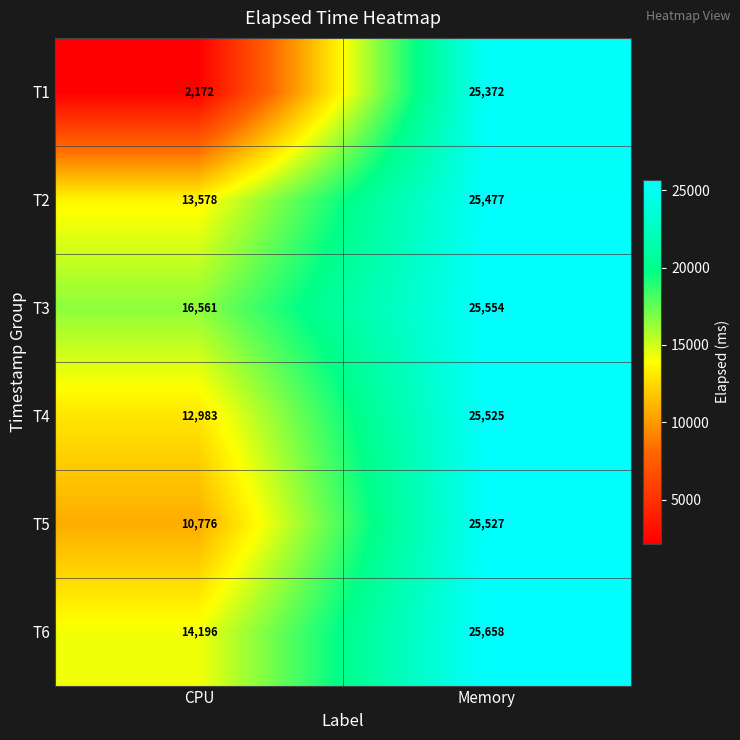

Count the number of categories in the chart.

2